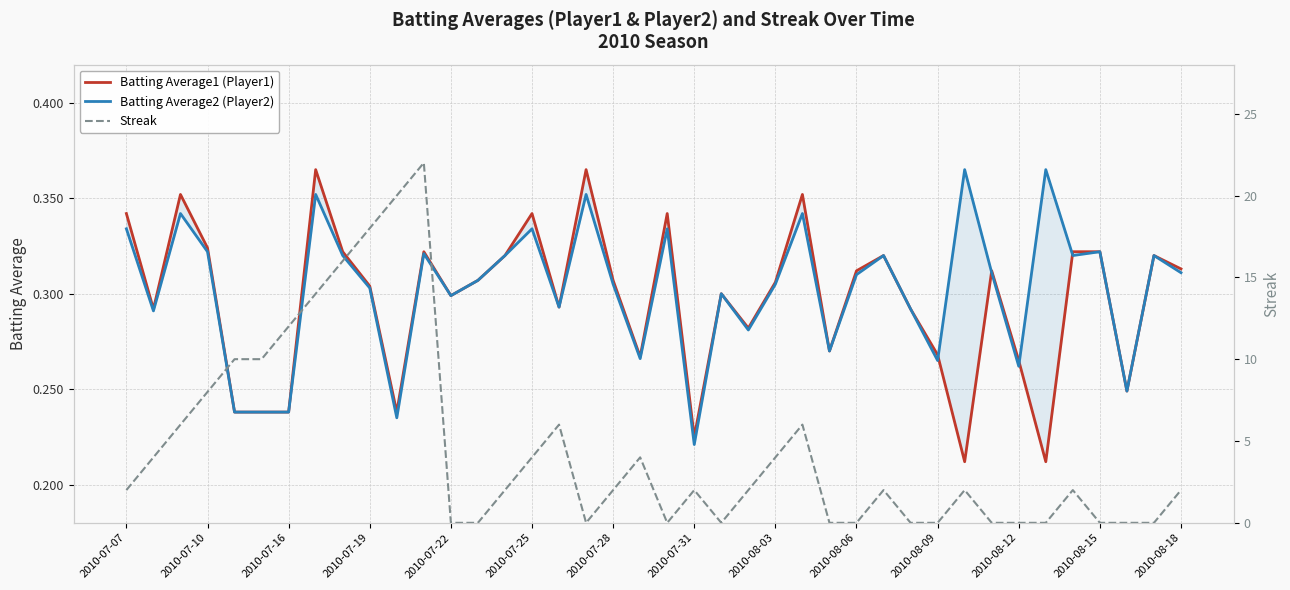

The value of Batting Average2 (Player2) at 16 is 0.3. True or false?

True